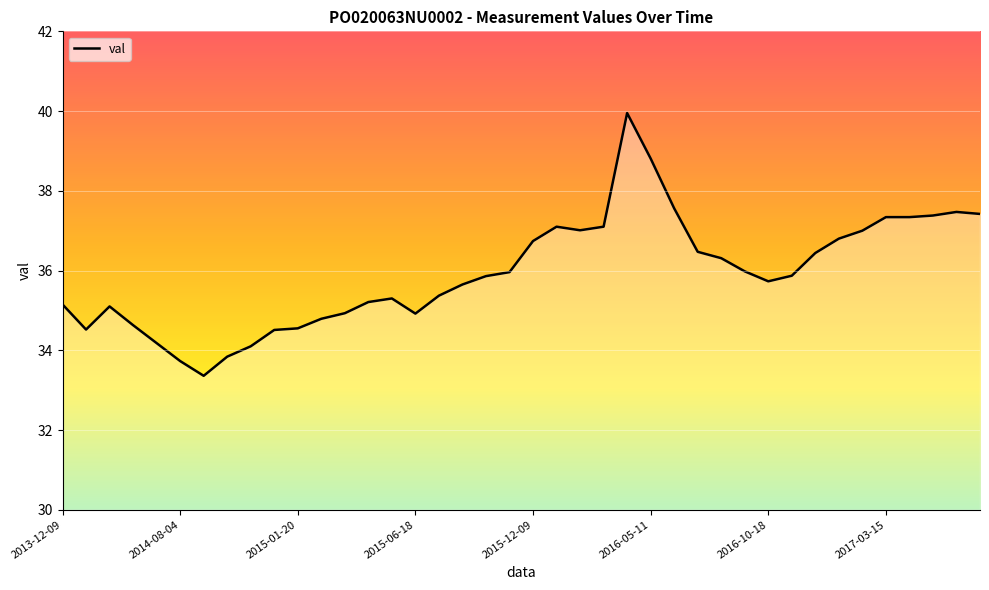

What is the minimum value shown in the chart?

33.4